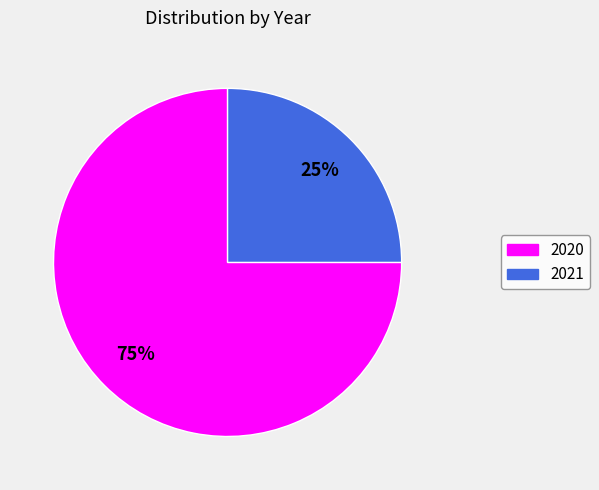

Rank the categories by value from lowest to highest.

2021, 2020